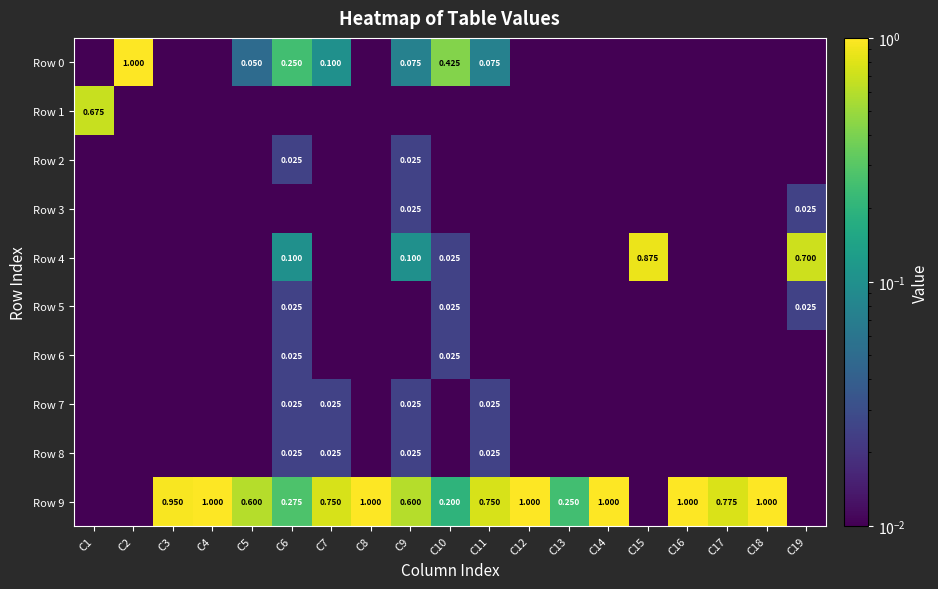

The value of Row 0 at C19 is 0.0. True or false?

True